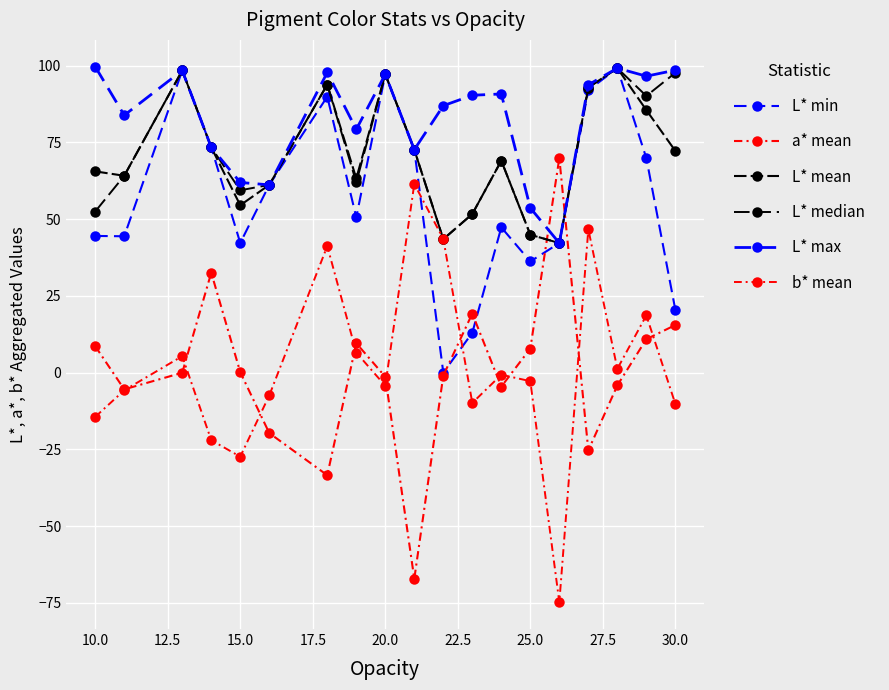

True or false: b* mean and L* max cross at least once.

False